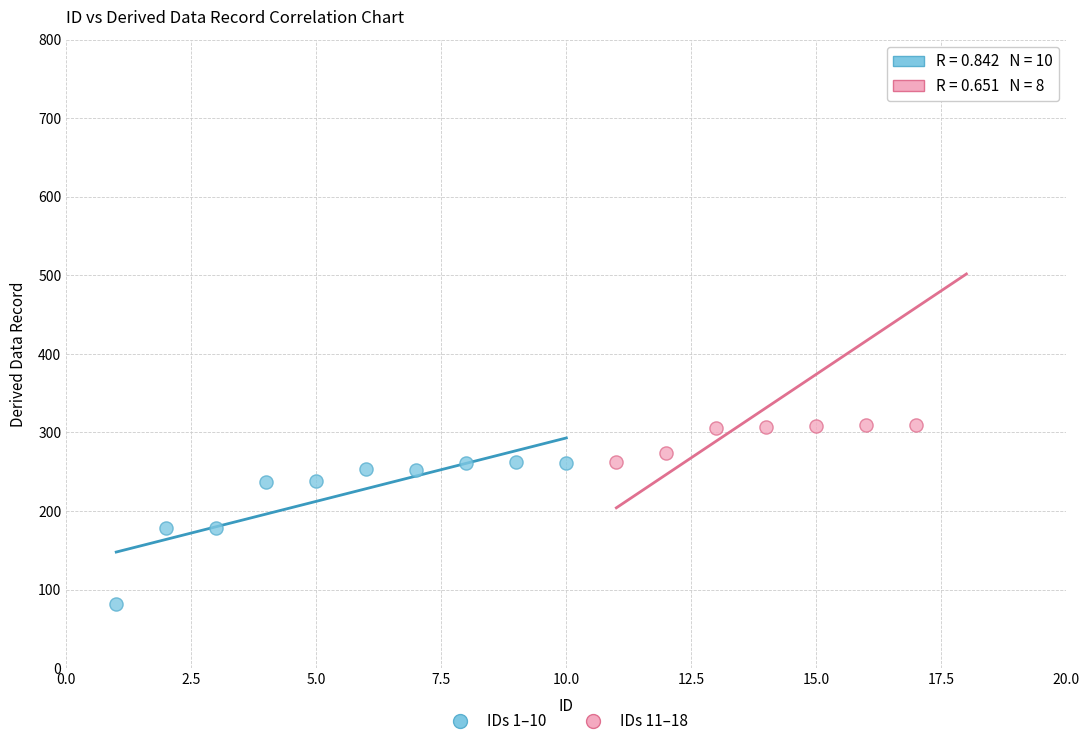

Which series contains the lowest Y value?

IDs 1–10